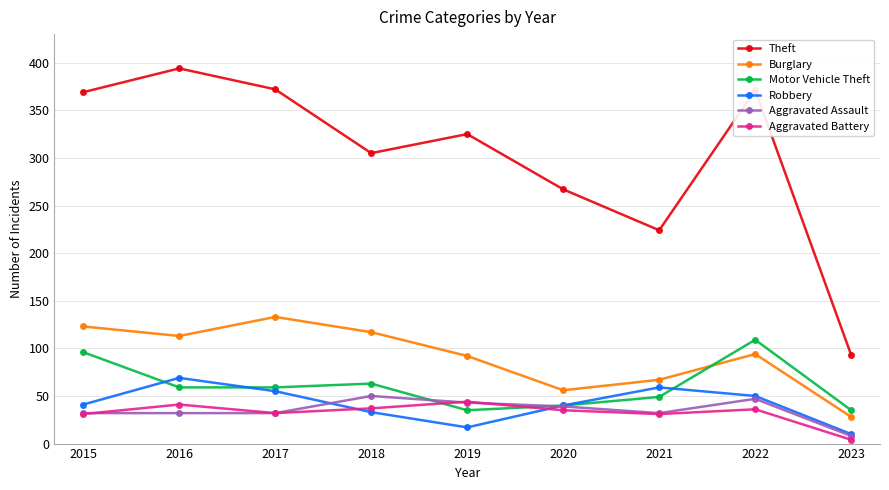

Where do Aggravated Battery and Motor Vehicle Theft first cross each other?

2018 and 2019